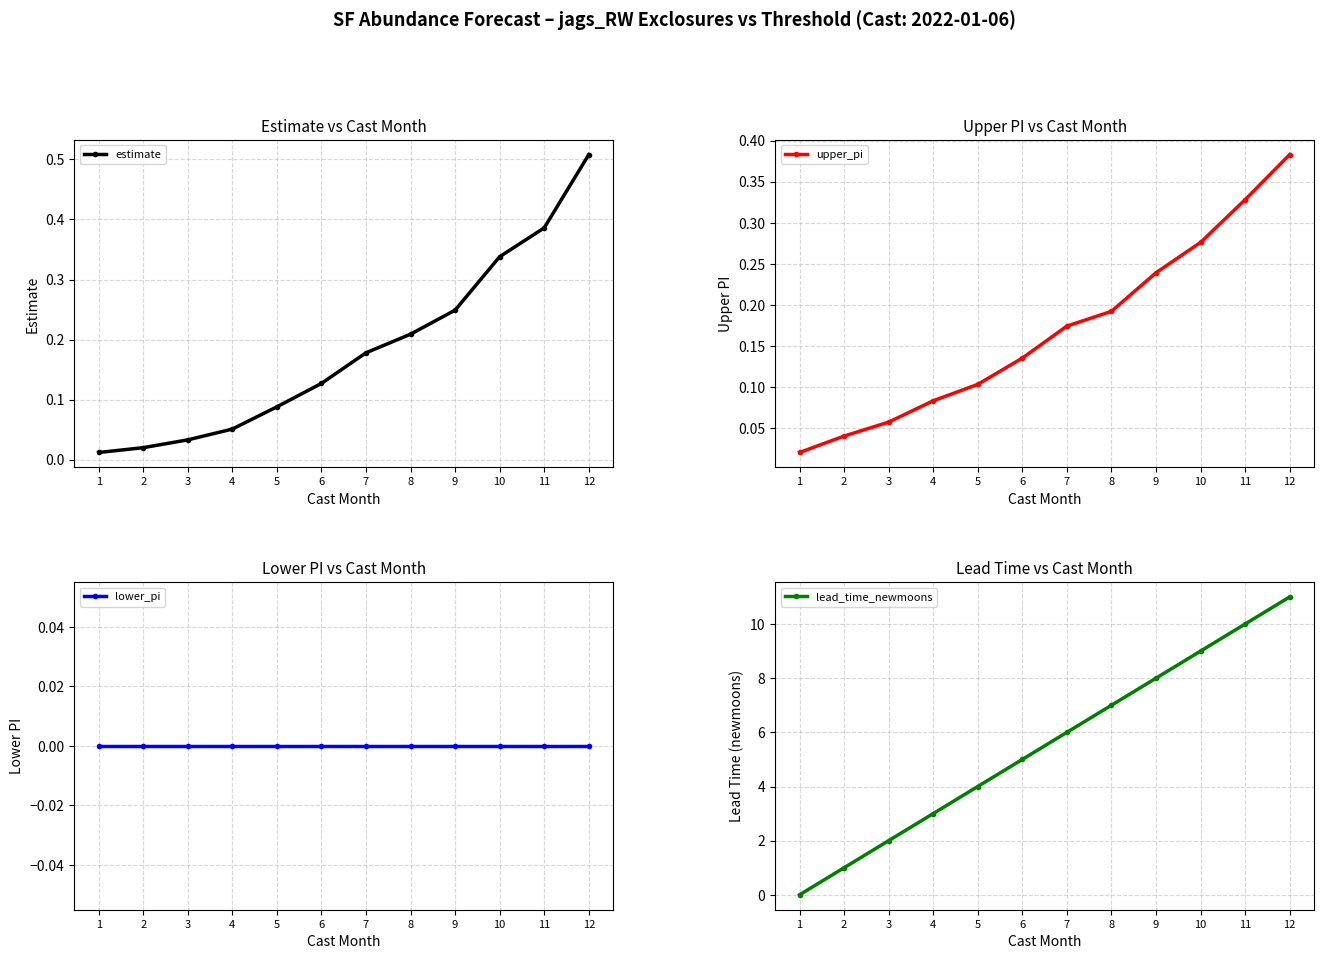

Between 2 and 6, which series saw the biggest shift?

lead_time_newmoons